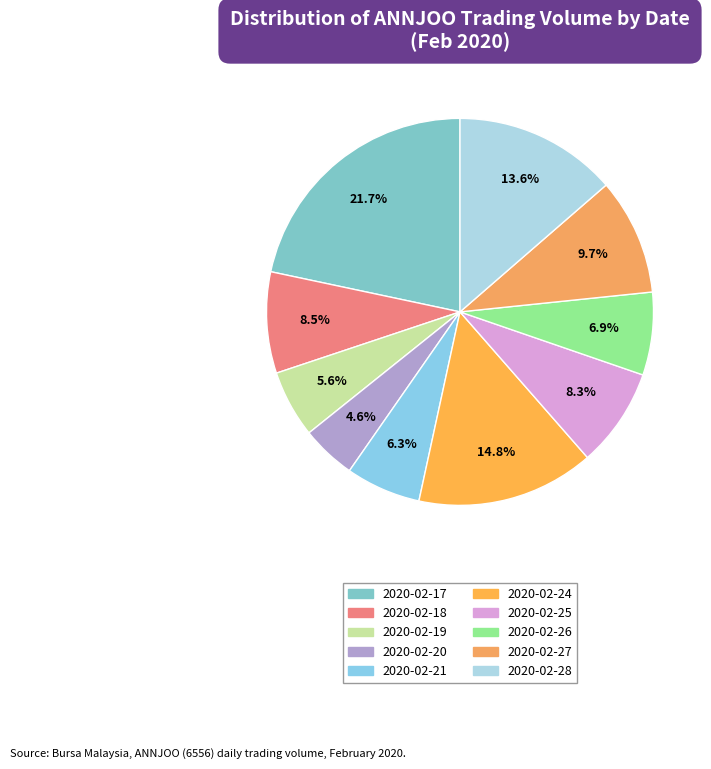

Which category has the smallest portion of the pie?

2020-02-20